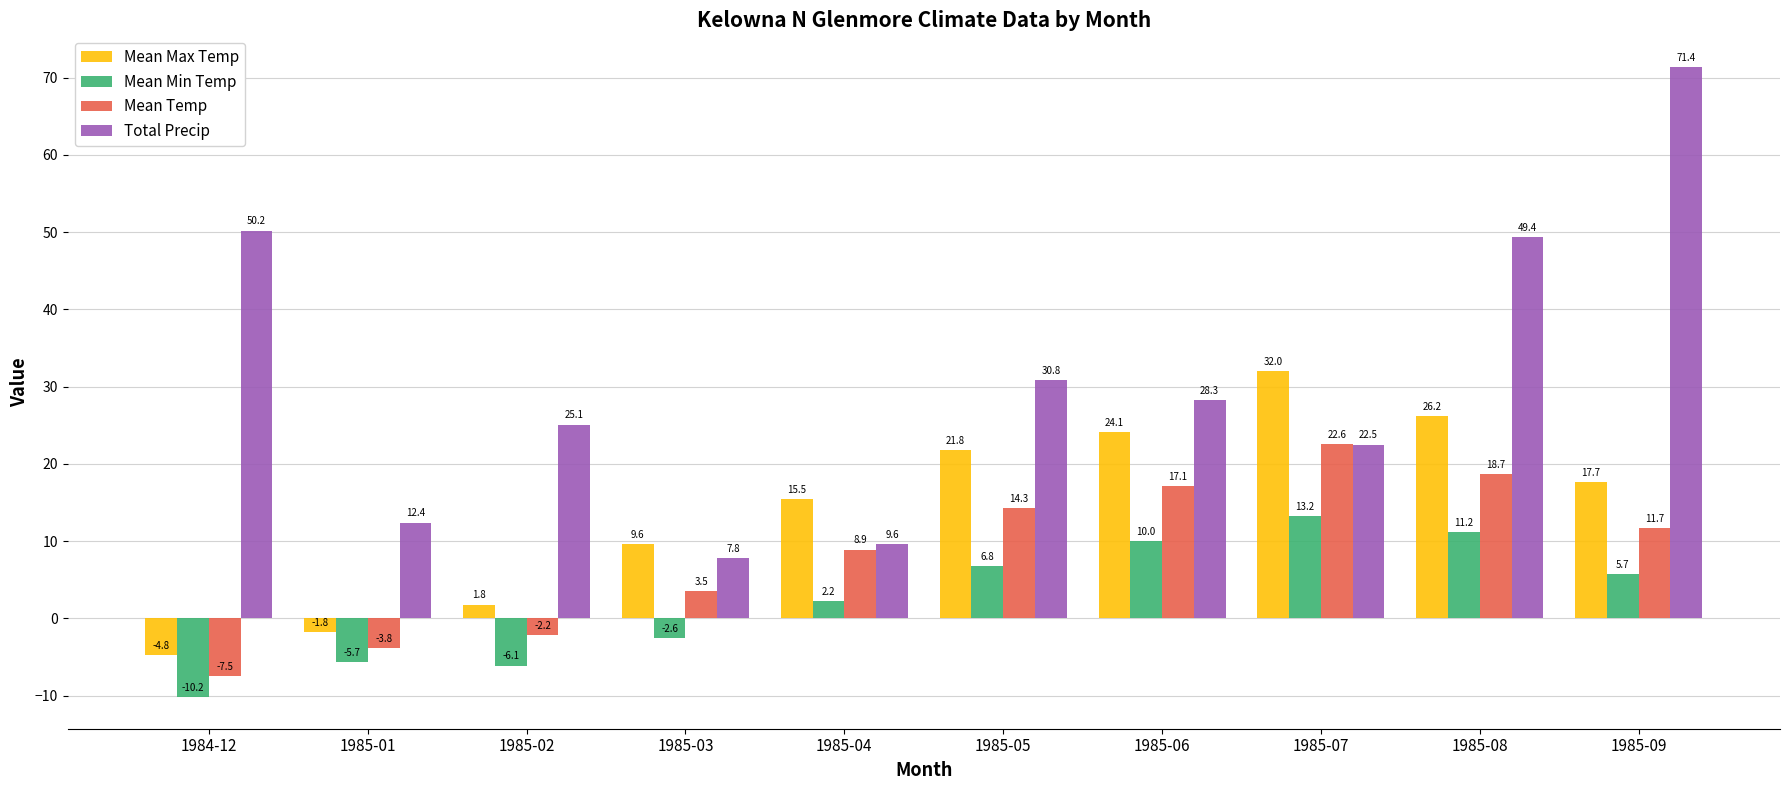

What is the difference between the highest and lowest values at 1985-01?

18.1